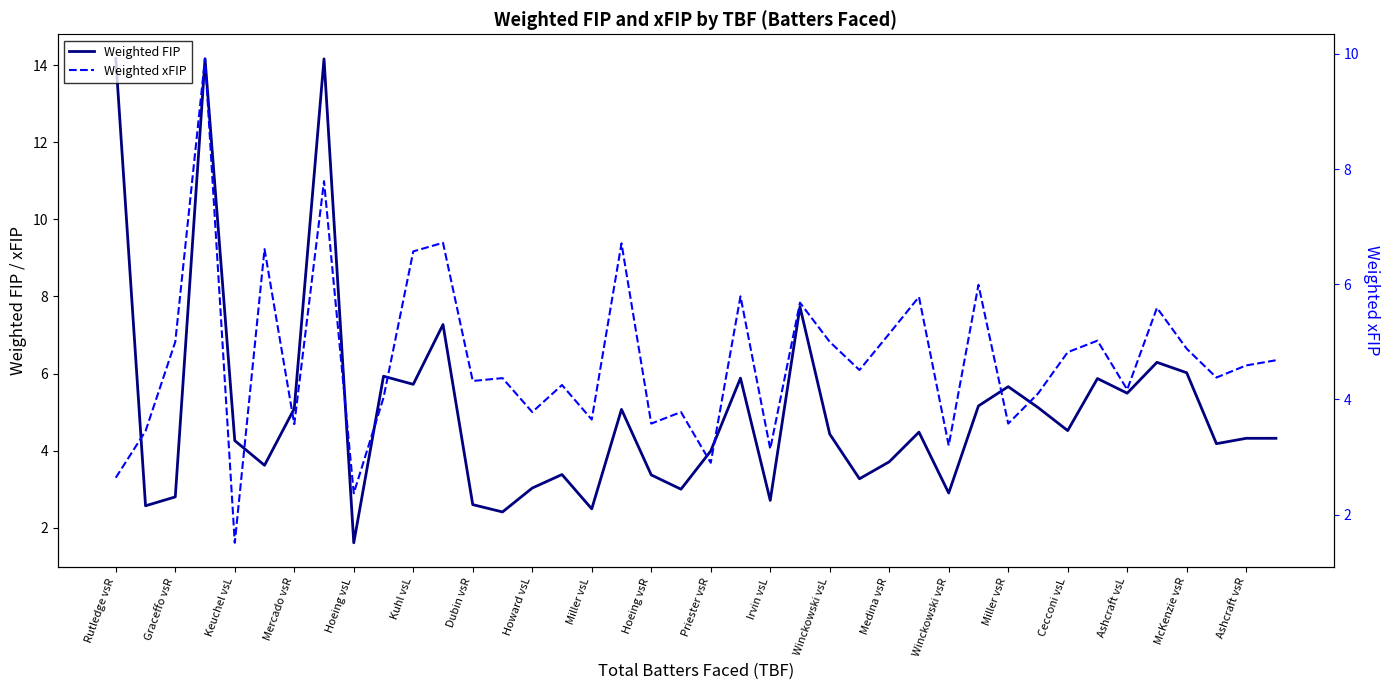

How many times do Weighted xFIP and Weighted FIP cross each other?

17